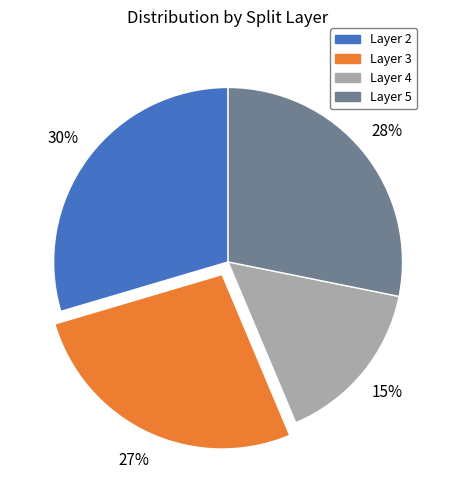

Is there any slice that represents more than half of the pie?

No